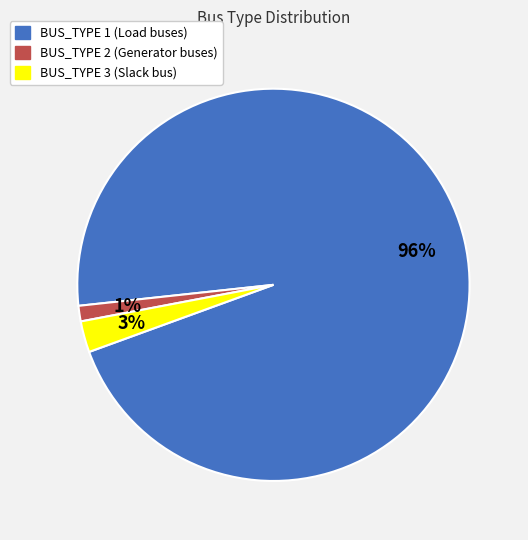

To the nearest percent, what is the difference between the largest and smallest slice percentages?

95%